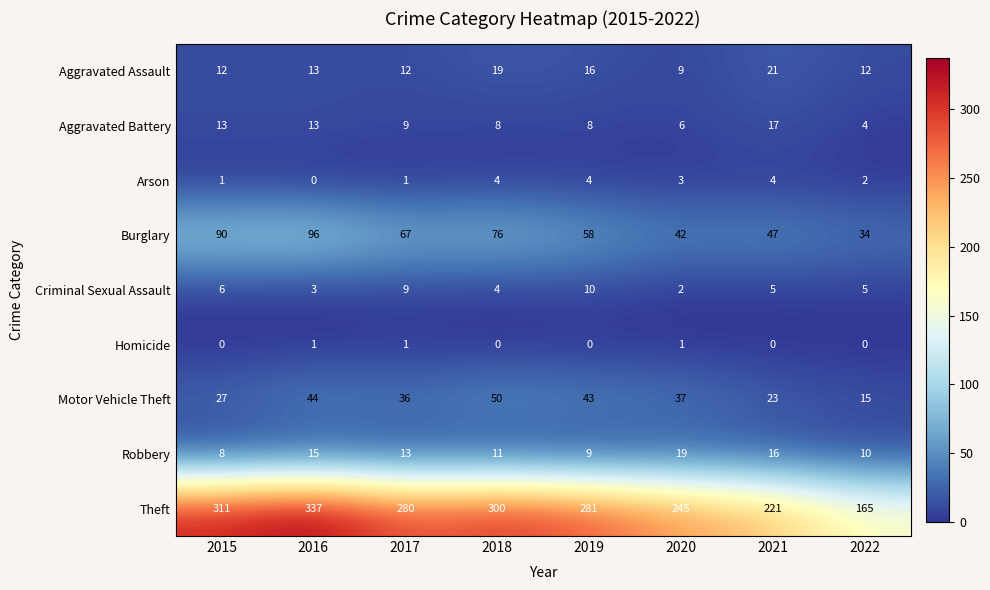

What is the difference between the second highest and second lowest values in the Aggravated Assault series?

7